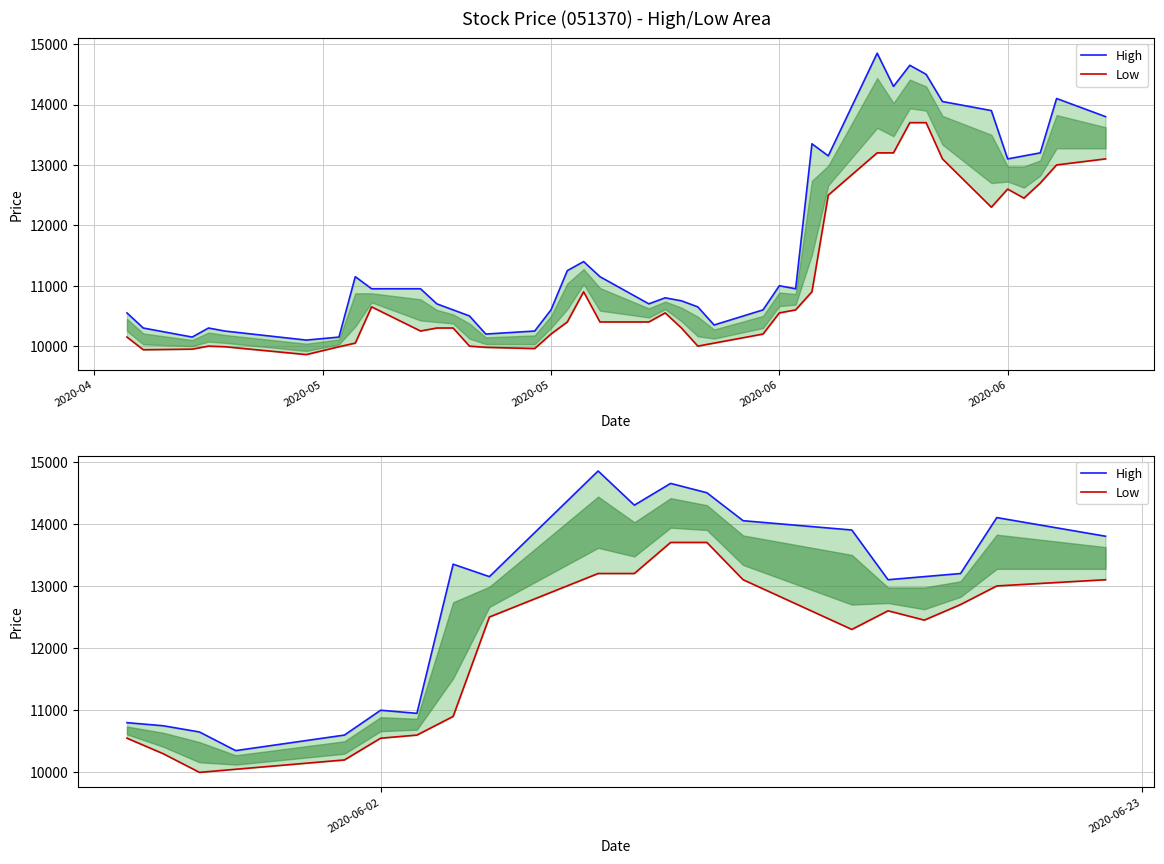

How many data points in High are less than 13200?

10